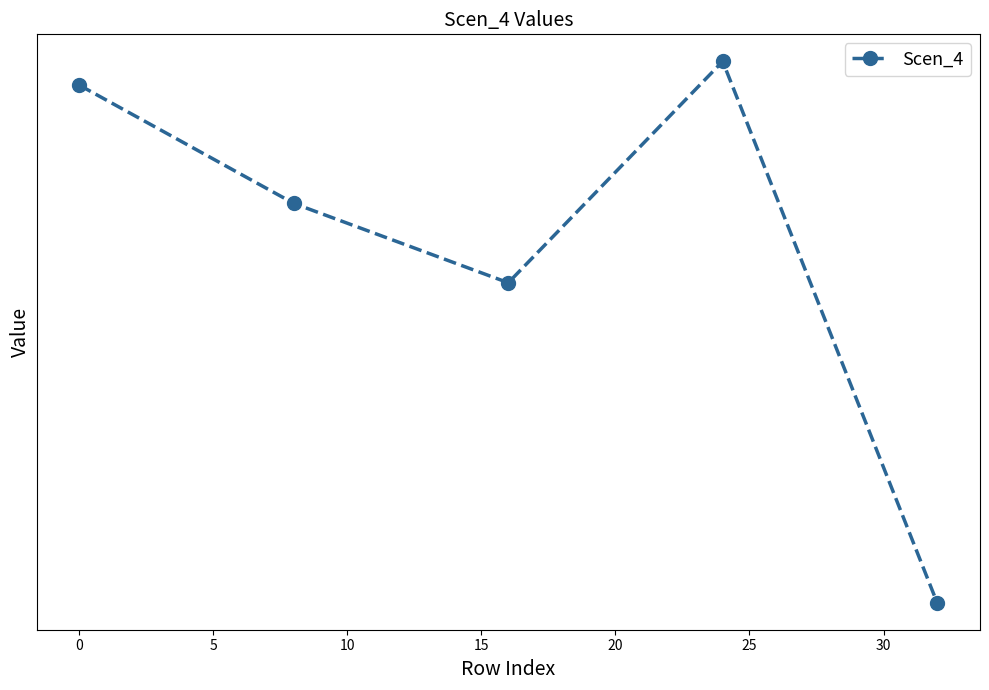

What is the minimum value shown in the chart?

16765.4